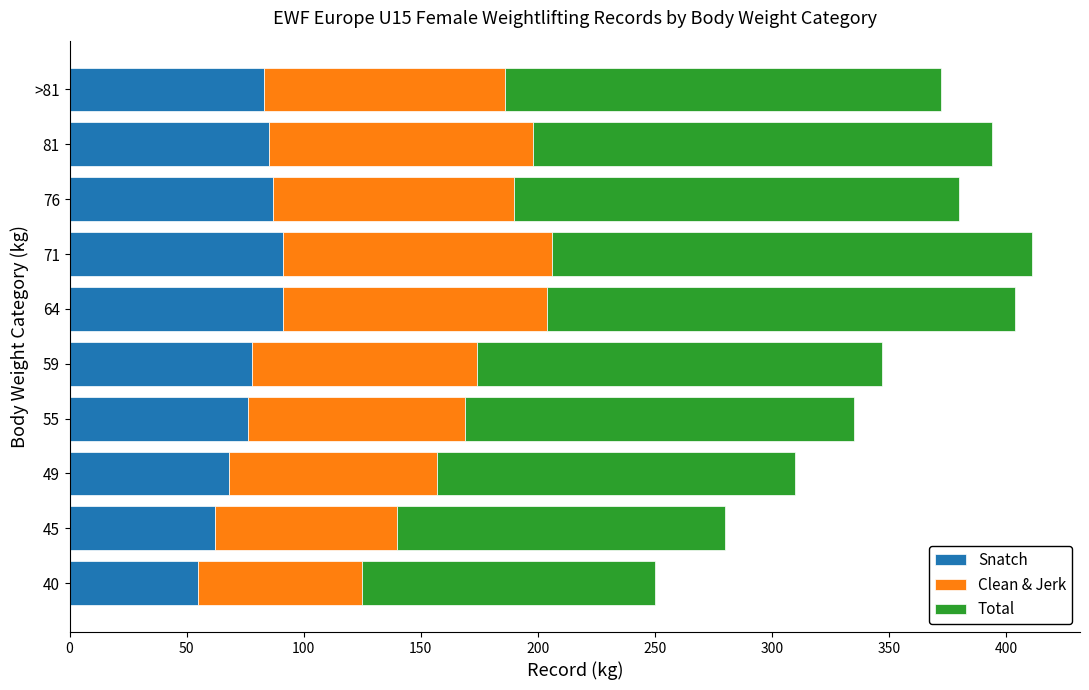

What are all the series names shown in the legend?

Snatch, Clean & Jerk, Total